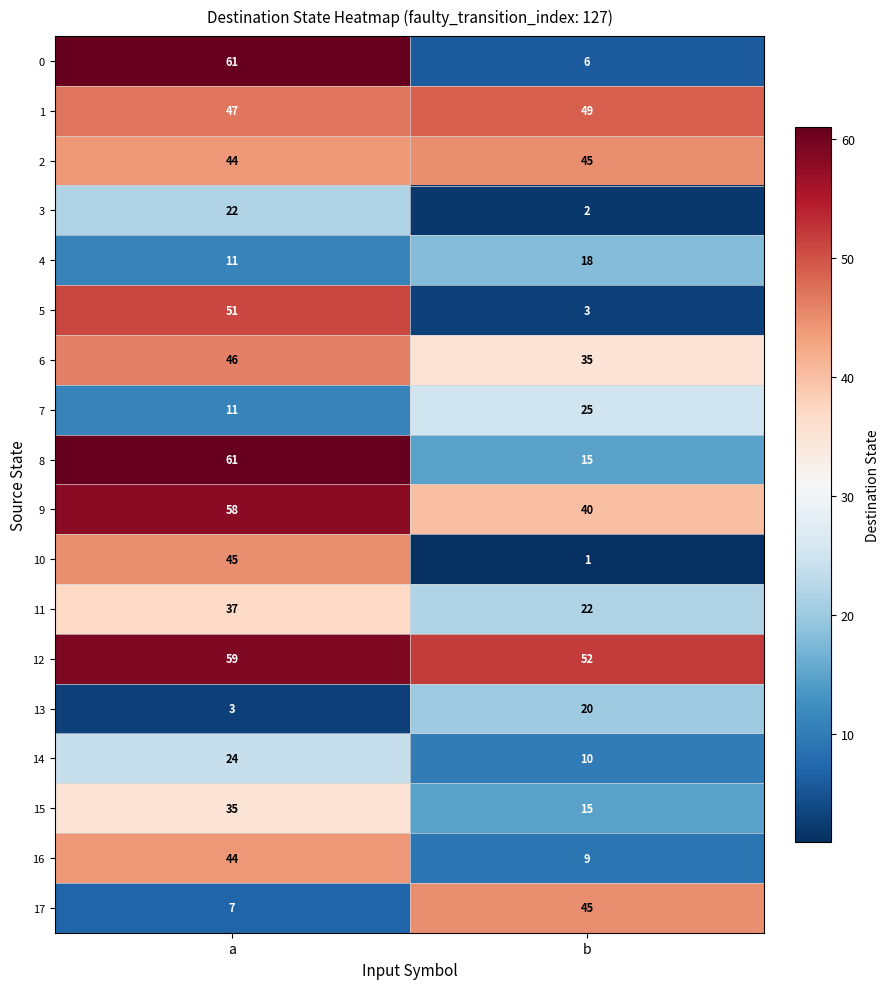

Between a and b, which series saw the biggest shift?

0